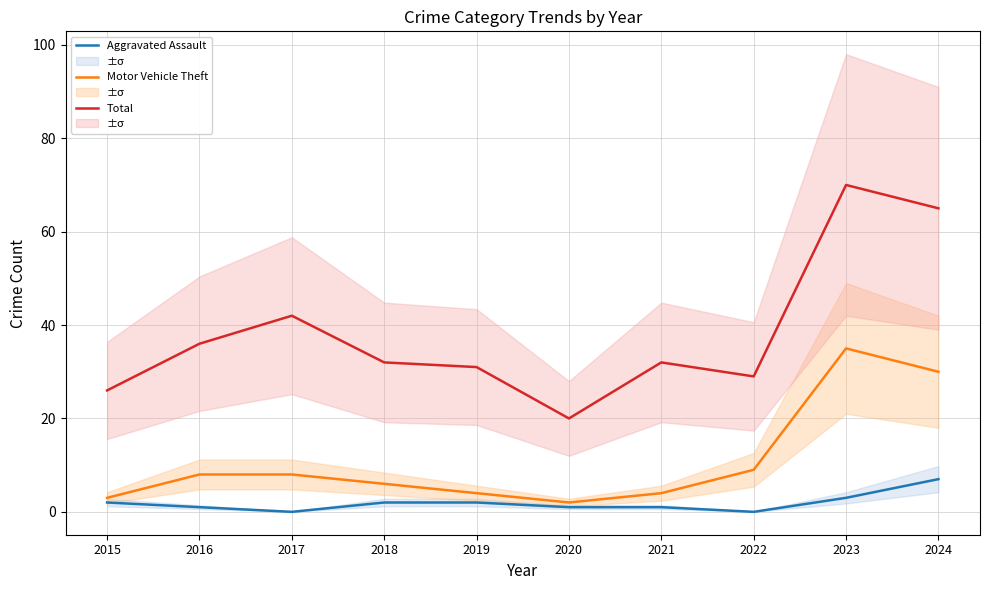

Where is the first local maximum for Total?

2017